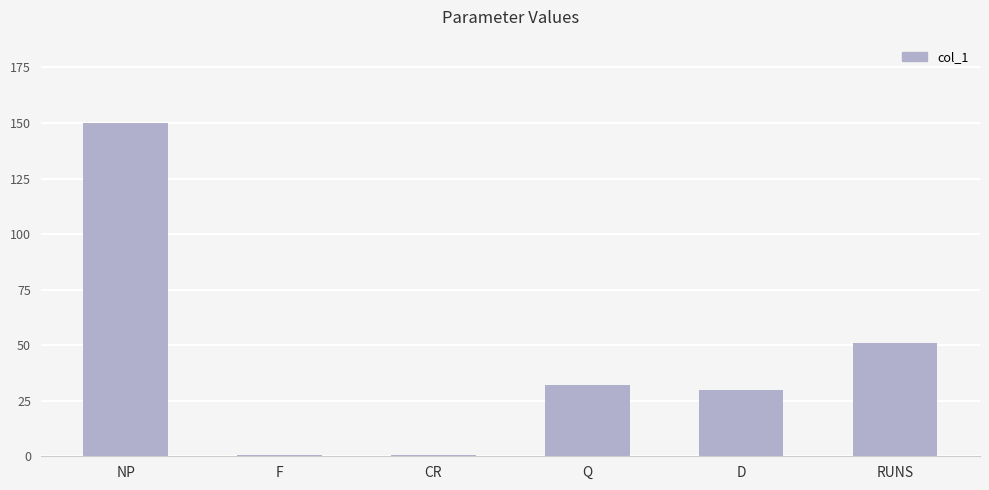

What is the change in value from NP to F?

-149.3